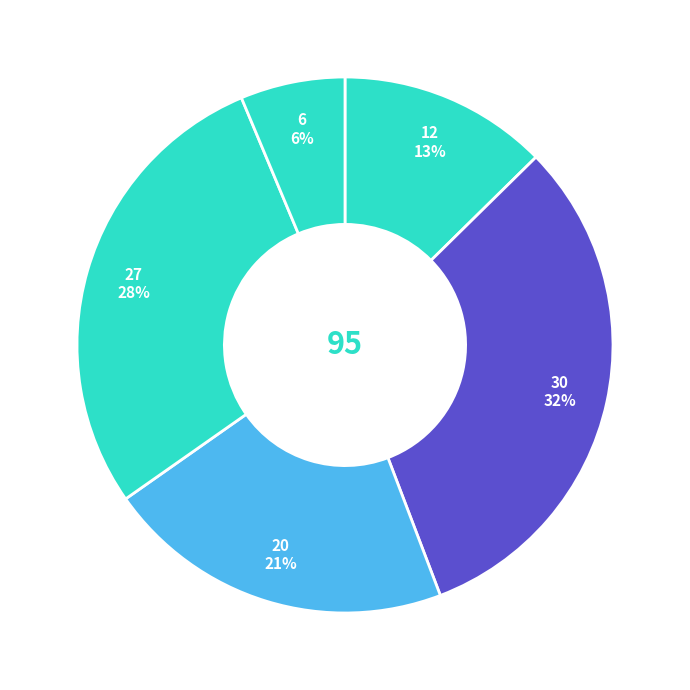

How many segments does this pie chart have?

5